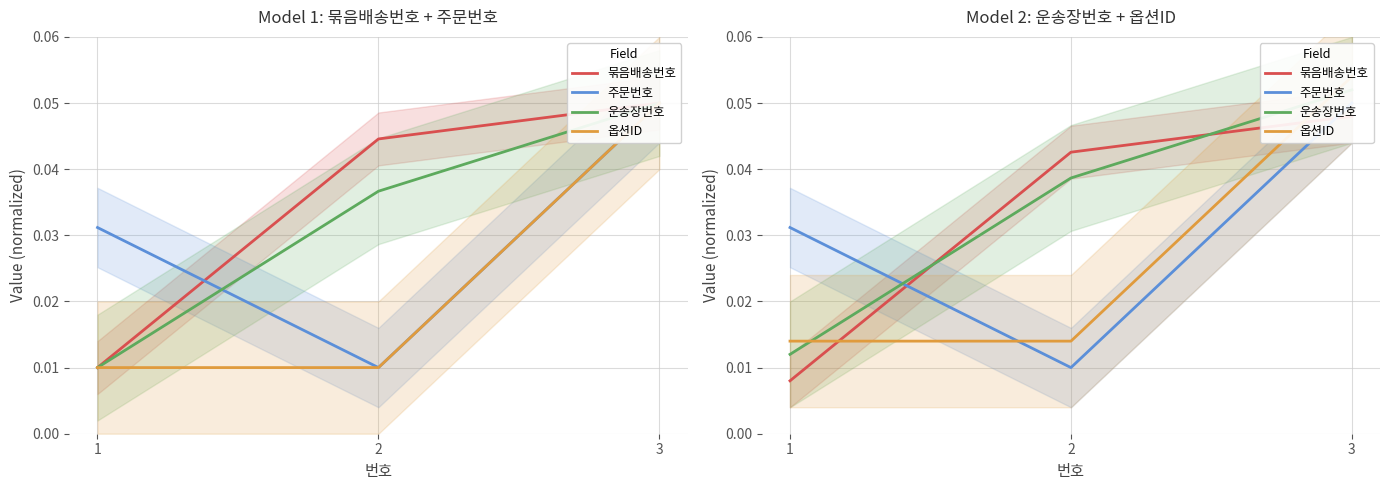

At how many categories does at least one series exceed 0?

3